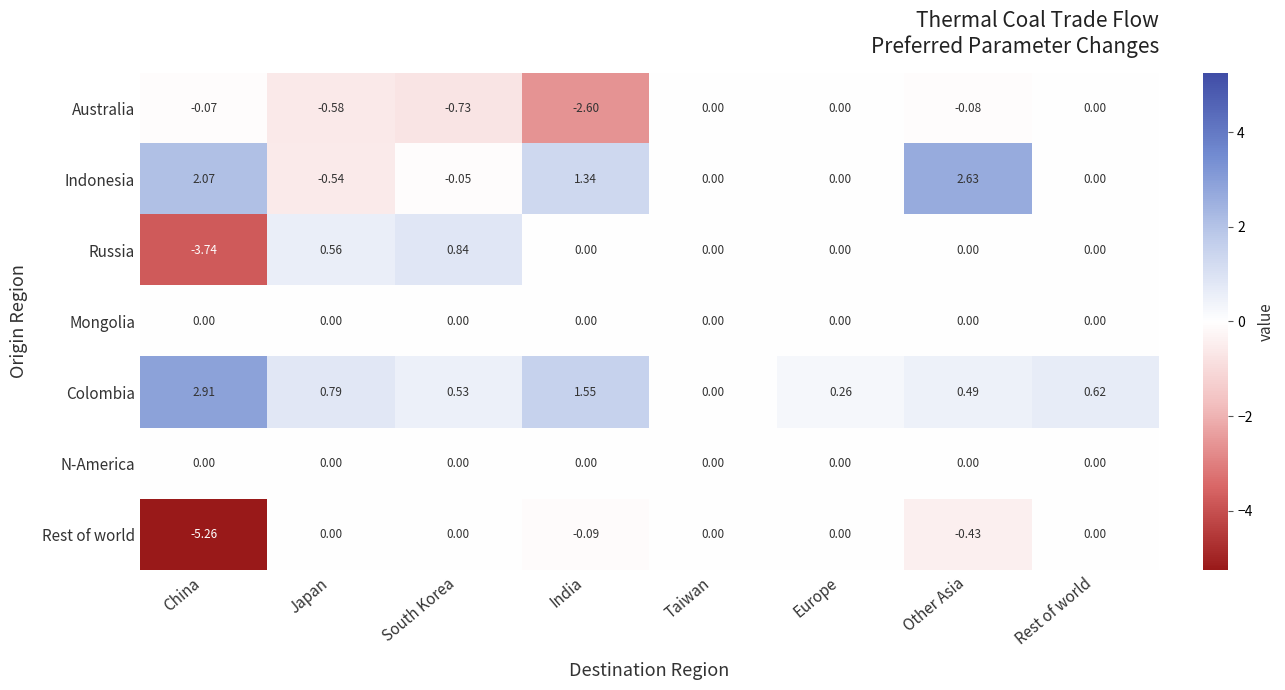

Which series has the widest spread of values?

Rest of world